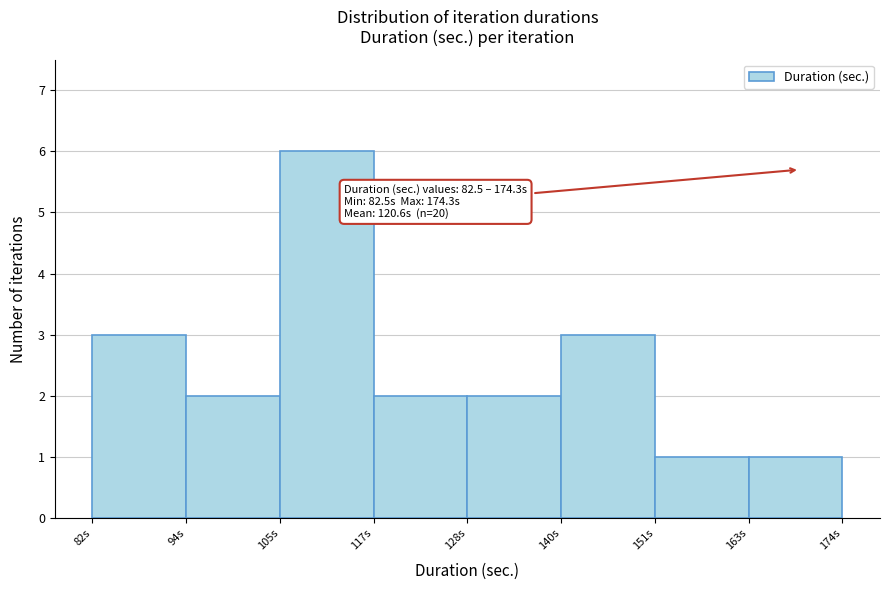

Which range on the x-axis has the tallest bar?

106 to 116